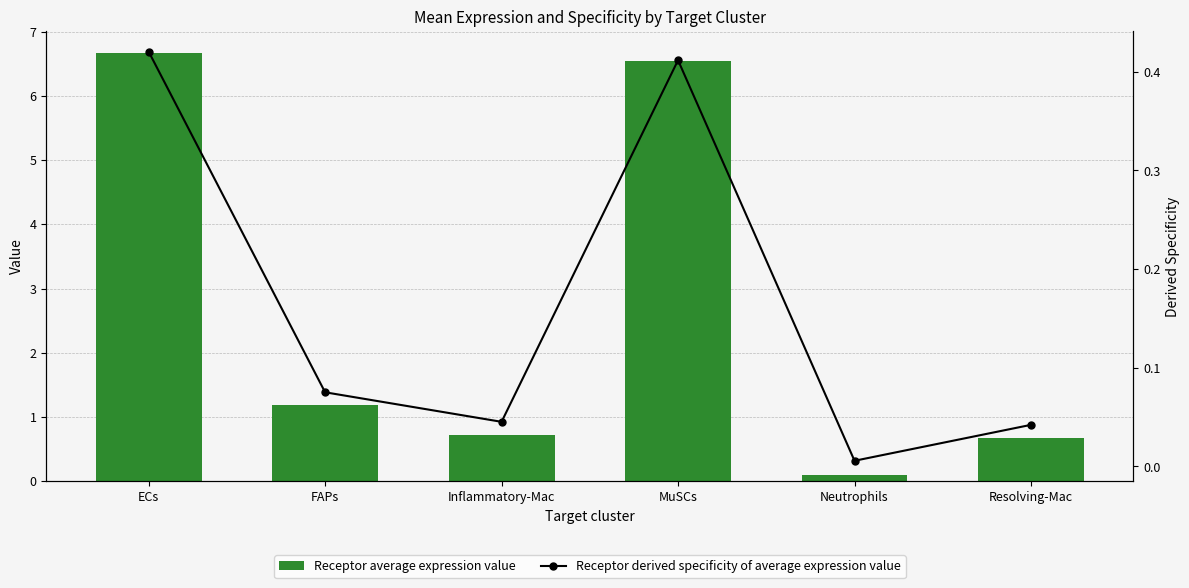

Rank the series at Resolving-Mac from highest to lowest value.

Receptor average expression value, Receptor derived specificity of average expression value